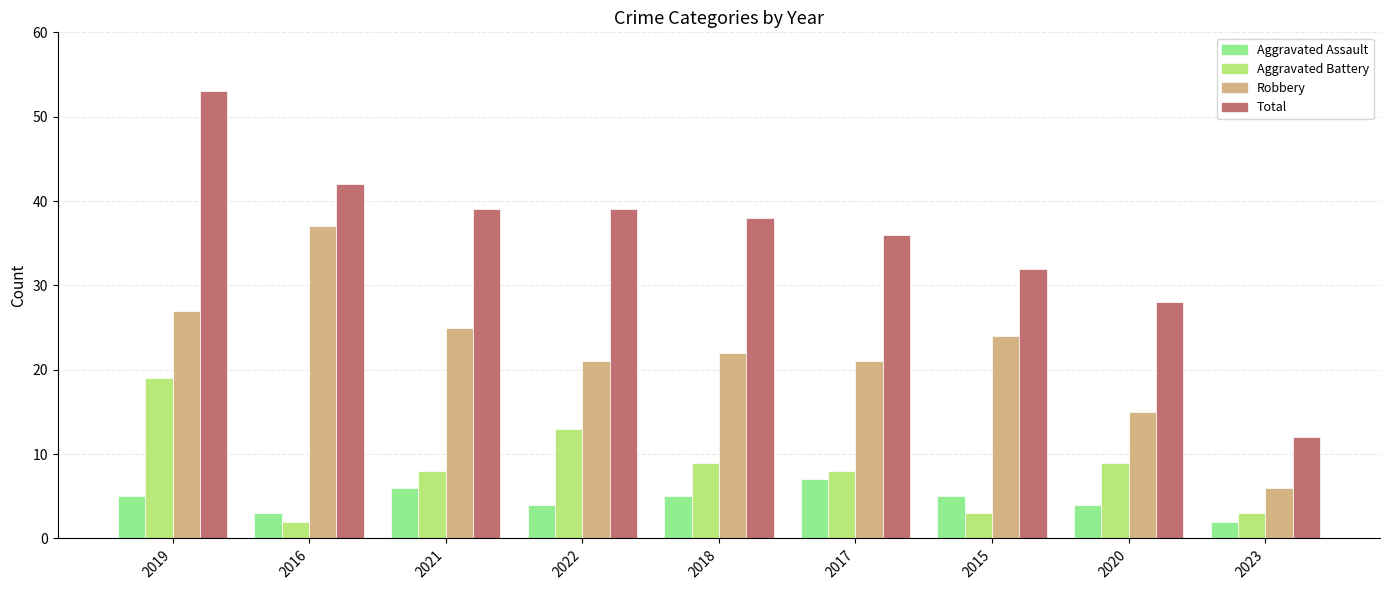

What value does the Robbery series have at 2020?

15